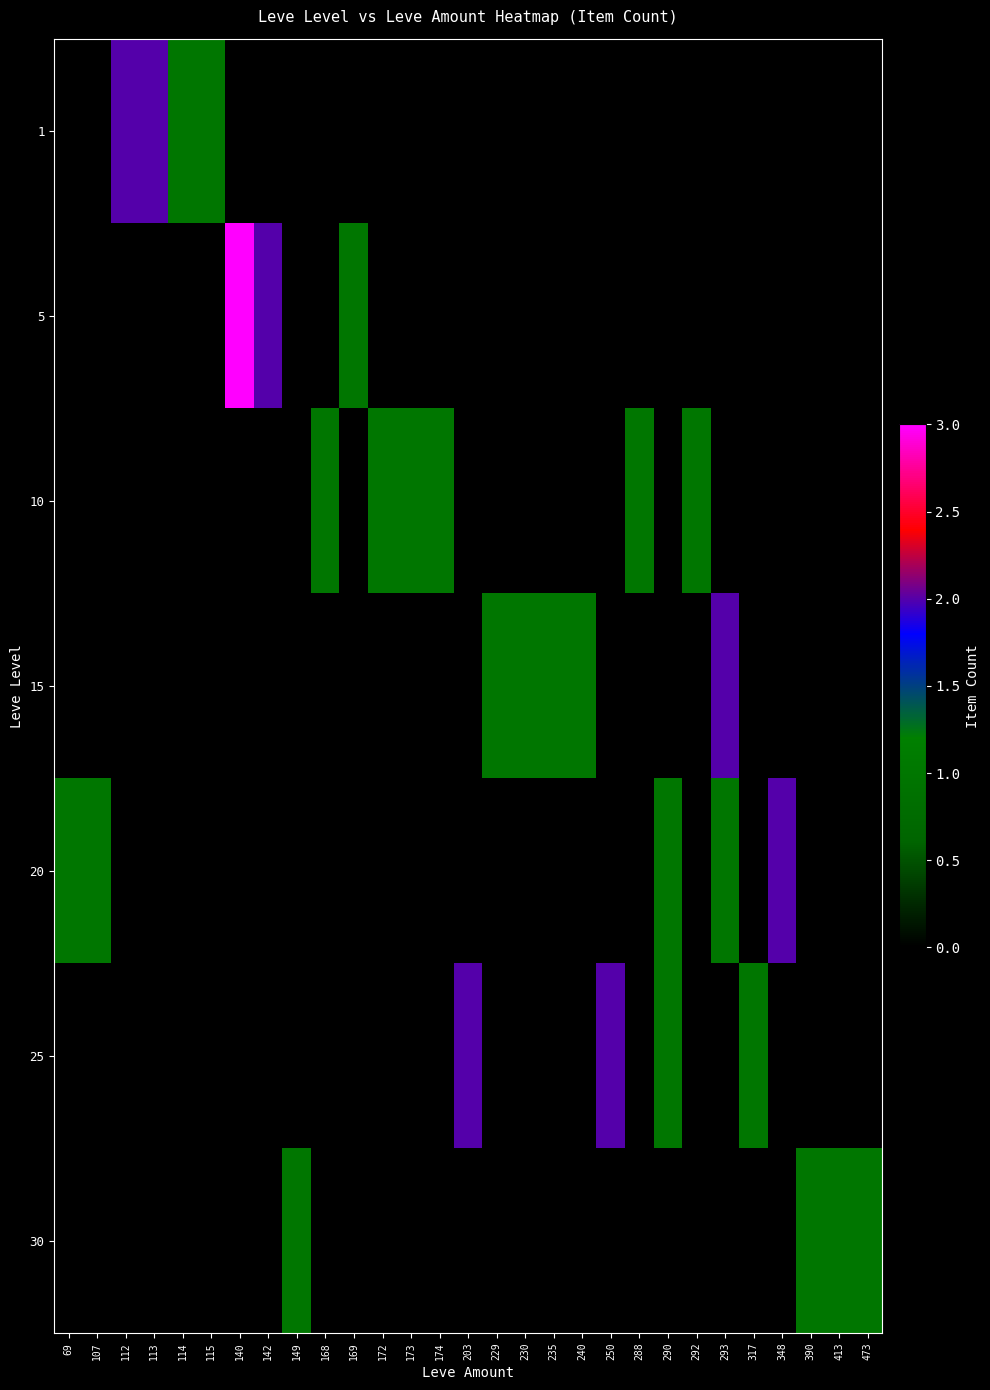

Reading left to right, list all the values displayed in this chart.

row_0: 69=0	107=0	112=2	113=2	114=1	115=1	140=0	142=0	149=0	168=0	169=0	172=0	173=0	174=0	203=0	229=0	230=0	235=0	240=0	250=0	288=0	290=0	292=0	293=0	317=0	348=0	390=0	413=0	473=0
row_1: 69=0	107=0	112=0	113=0	114=0	115=0	140=3	142=2	149=0	168=0	169=1	172=0	173=0	174=0	203=0	229=0	230=0	235=0	240=0	250=0	288=0	290=0	292=0	293=0	317=0	348=0	390=0	413=0	473=0
row_2: 69=0	107=0	112=0	113=0	114=0	115=0	140=0	142=0	149=0	168=1	169=0	172=1	173=1	174=1	203=0	229=0	230=0	235=0	240=0	250=0	288=1	290=0	292=1	293=0	317=0	348=0	390=0	413=0	473=0
row_3: 69=0	107=0	112=0	113=0	114=0	115=0	140=0	142=0	149=0	168=0	169=0	172=0	173=0	174=0	203=0	229=1	230=1	235=1	240=1	250=0	288=0	290=0	292=0	293=2	317=0	348=0	390=0	413=0	473=0
row_4: 69=1	107=1	112=0	113=0	114=0	115=0	140=0	142=0	149=0	168=0	169=0	172=0	173=0	174=0	203=0	229=0	230=0	235=0	240=0	250=0	288=0	290=1	292=0	293=1	317=0	348=2	390=0	413=0	473=0
row_5: 69=0	107=0	112=0	113=0	114=0	115=0	140=0	142=0	149=0	168=0	169=0	172=0	173=0	174=0	203=2	229=0	230=0	235=0	240=0	250=2	288=0	290=1	292=0	293=0	317=1	348=0	390=0	413=0	473=0
row_6: 69=0	107=0	112=0	113=0	114=0	115=0	140=0	142=0	149=1	168=0	169=0	172=0	173=0	174=0	203=0	229=0	230=0	235=0	240=0	250=0	288=0	290=0	292=0	293=0	317=0	348=0	390=1	413=1	473=1